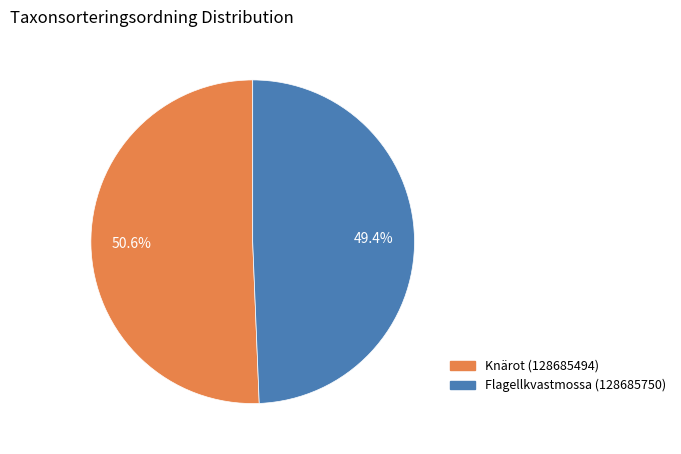

What is the ratio of the value at Flagellkvastmossa (128685750) to the value at Knärot (128685494)?

1.0